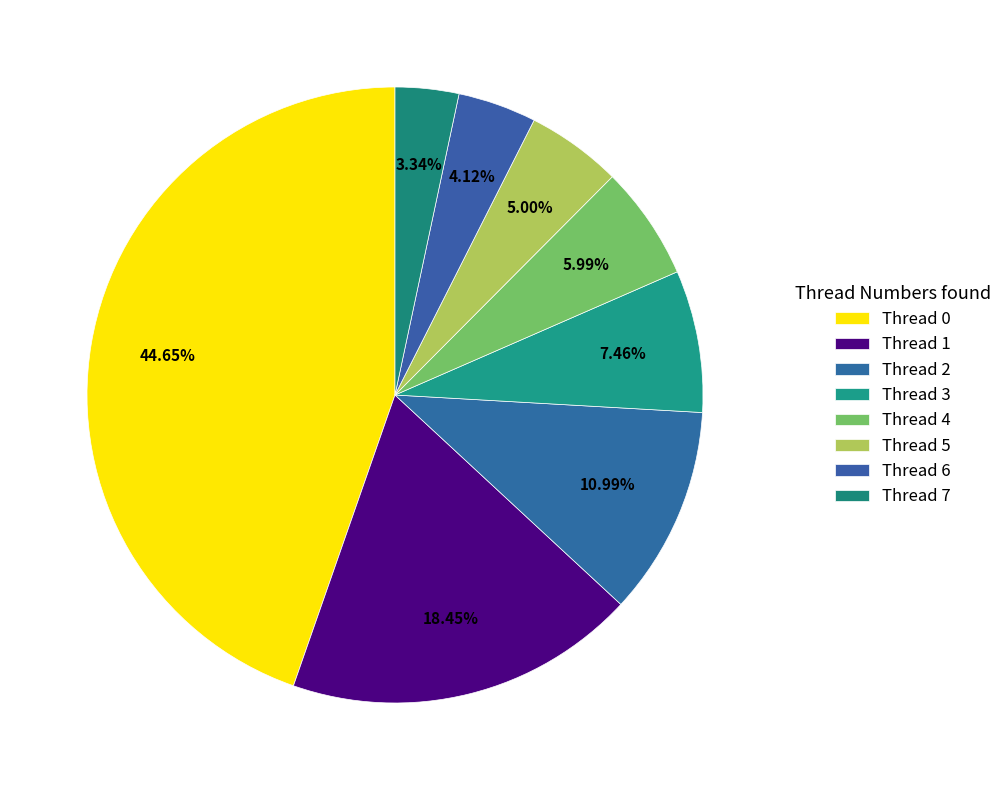

Count the number of slices in the pie.

8